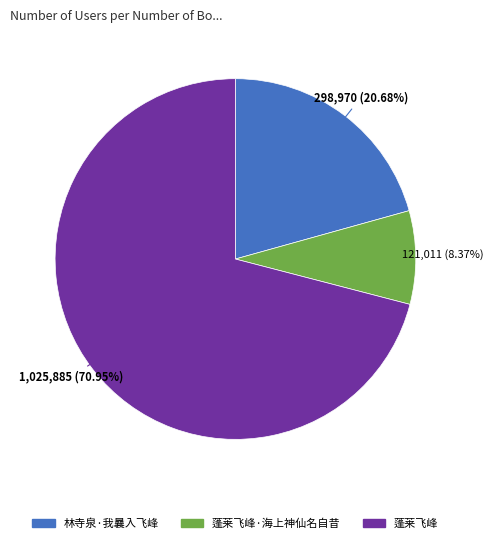

What percentage is the 蓬莱飞峰 slice, to the nearest percent?

71%